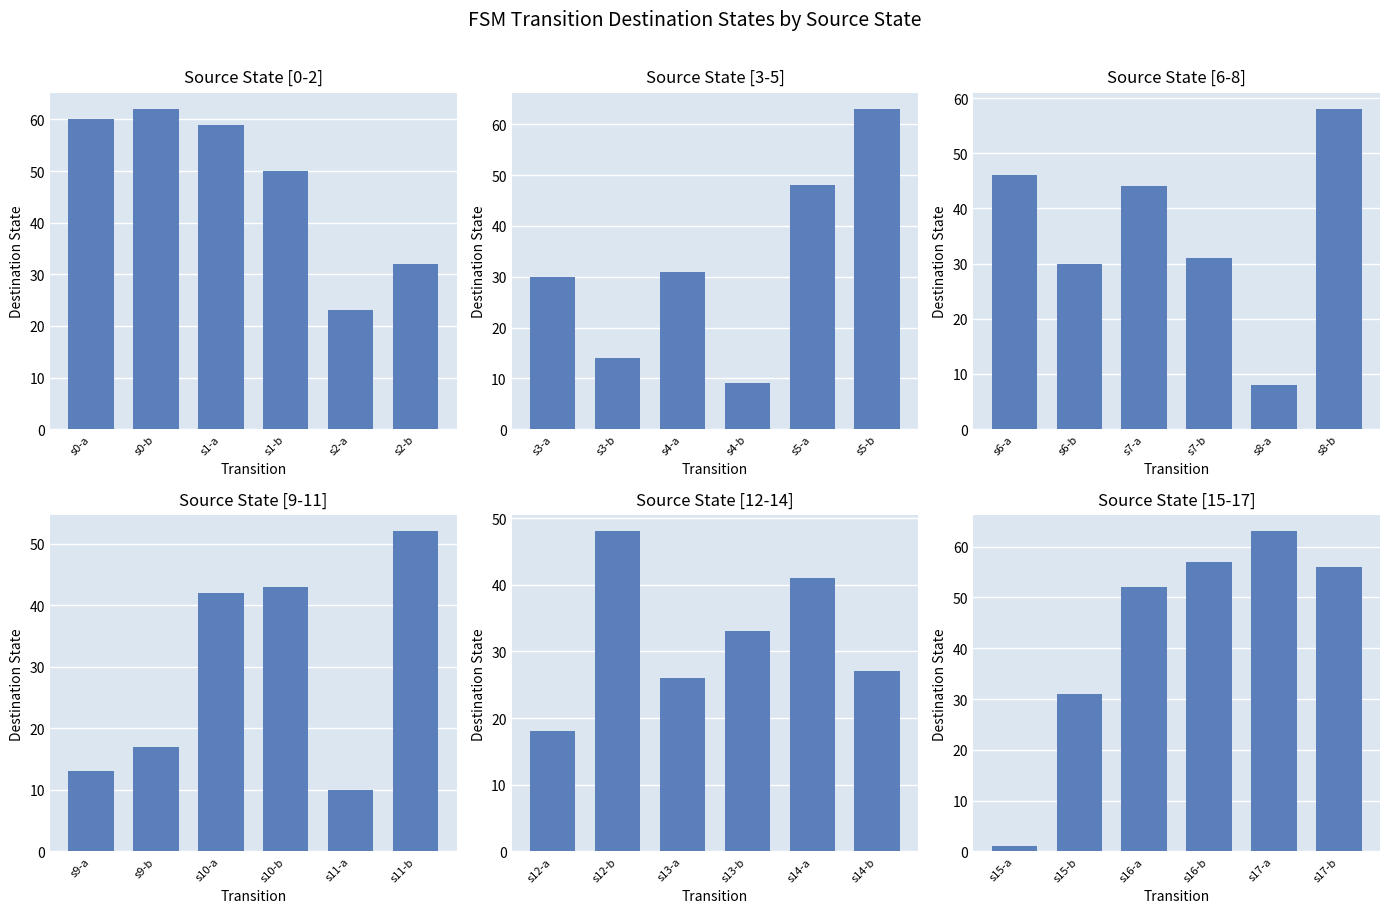

At s0-b, list the series in order from largest to smallest.

Source State [0-2], Source State [12-14], Source State [15-17], Source State [6-8], Source State [9-11], Source State [3-5]